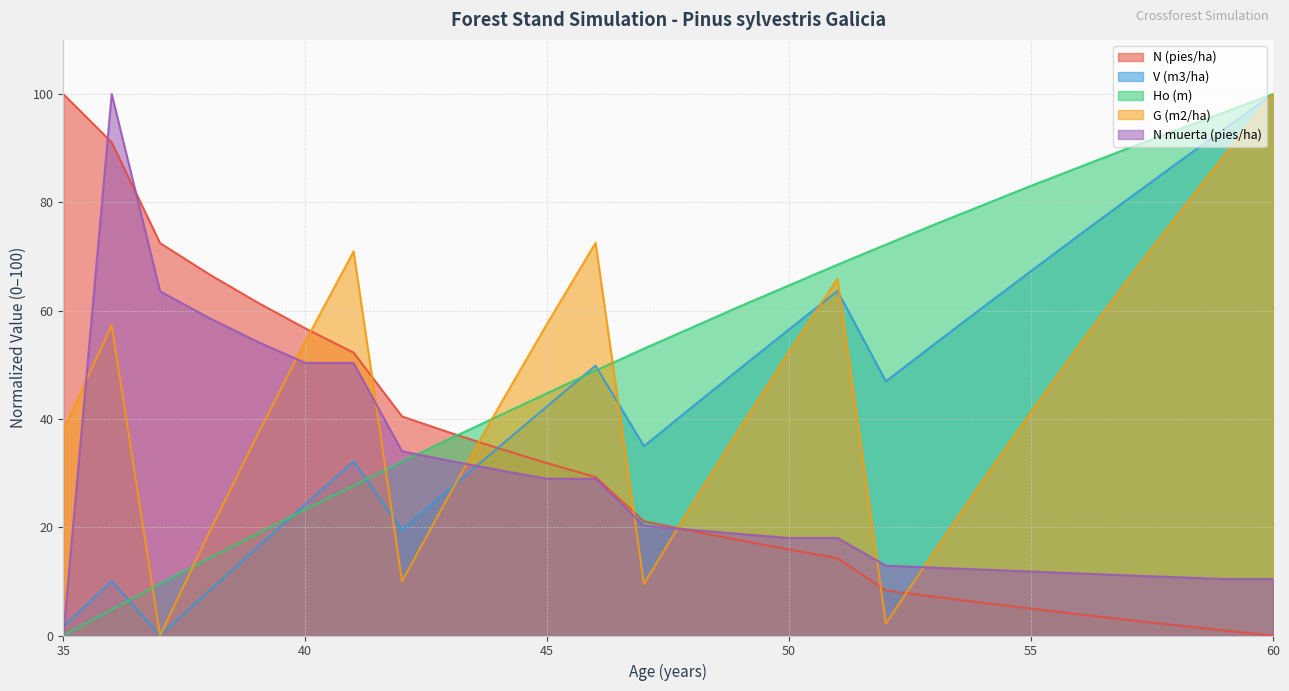

What is the sum of the Ho (m) values at 38 and 50?

78.9